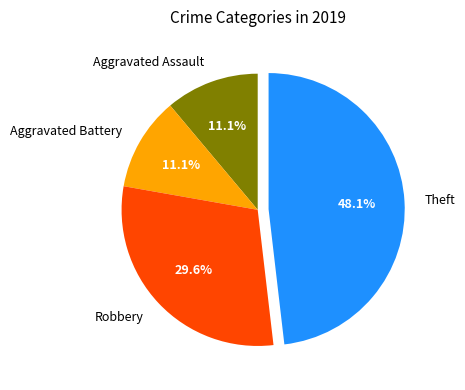

What percentage is the Aggravated Assault slice, to the nearest percent?

11%